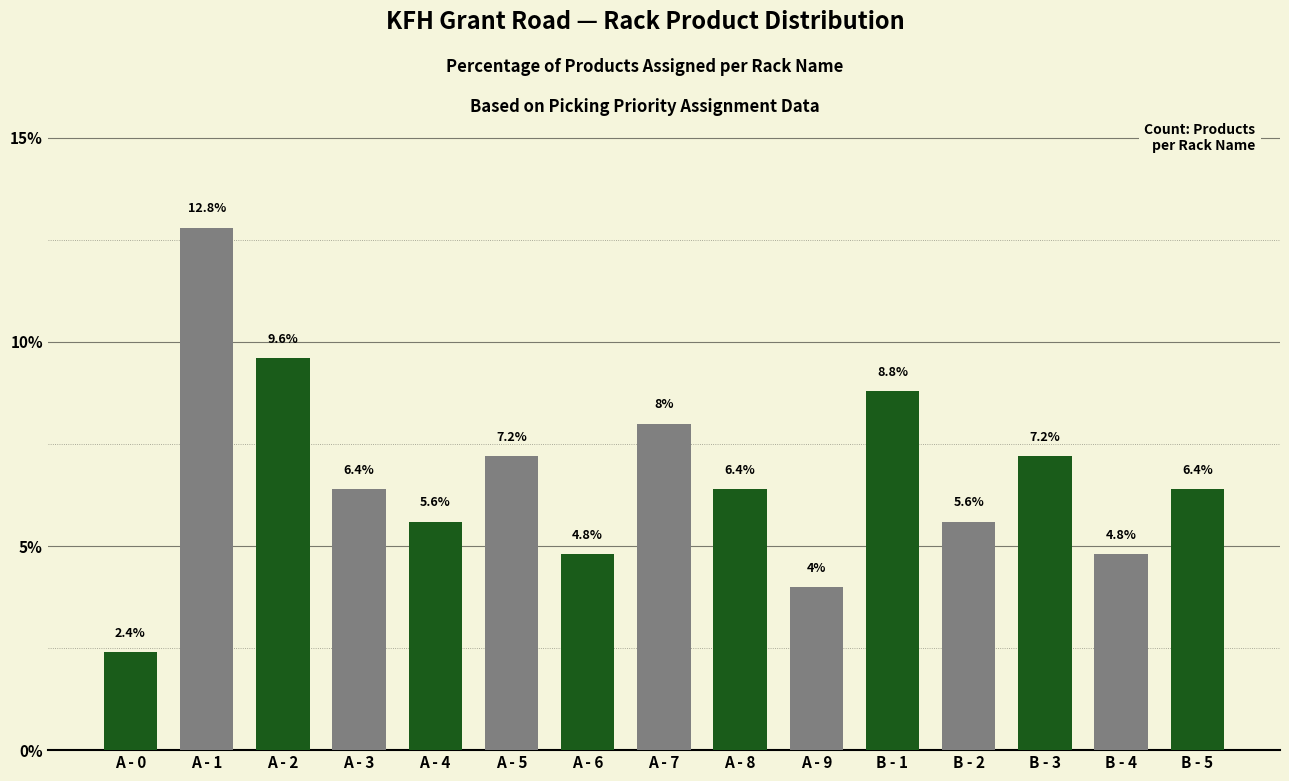

Does the chart contain any negative values?

No